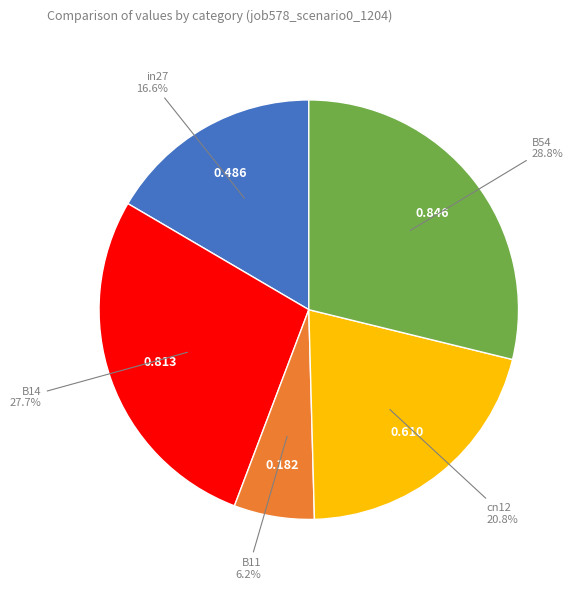

Between B11 and cn12, which is larger?

cn12